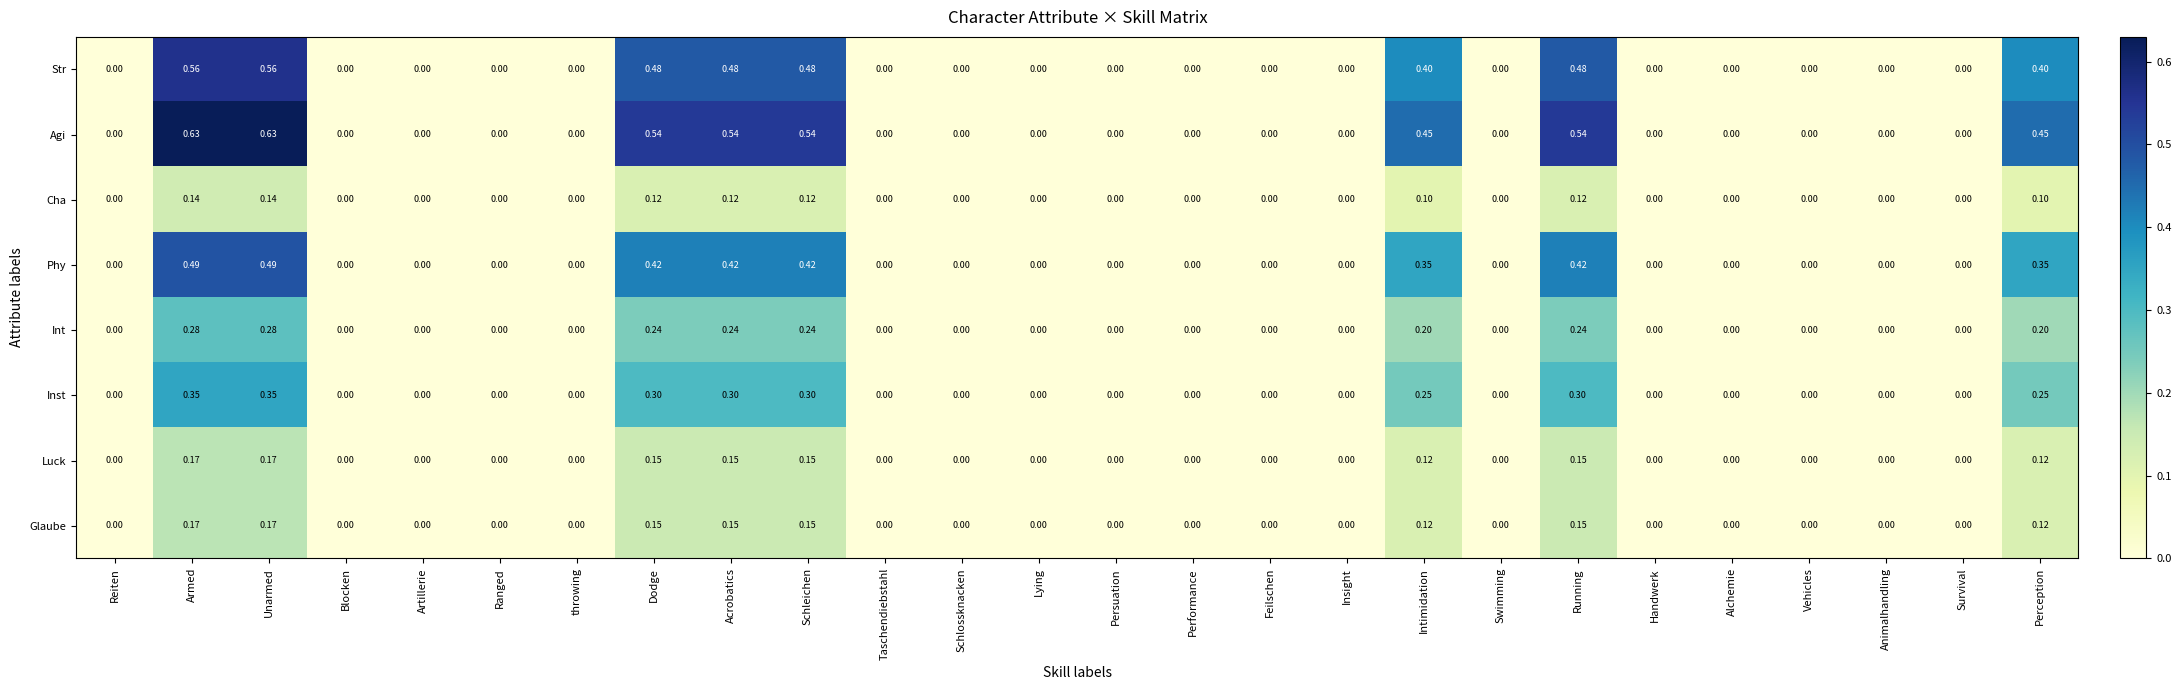

Which series has the largest total across all categories?

Agi